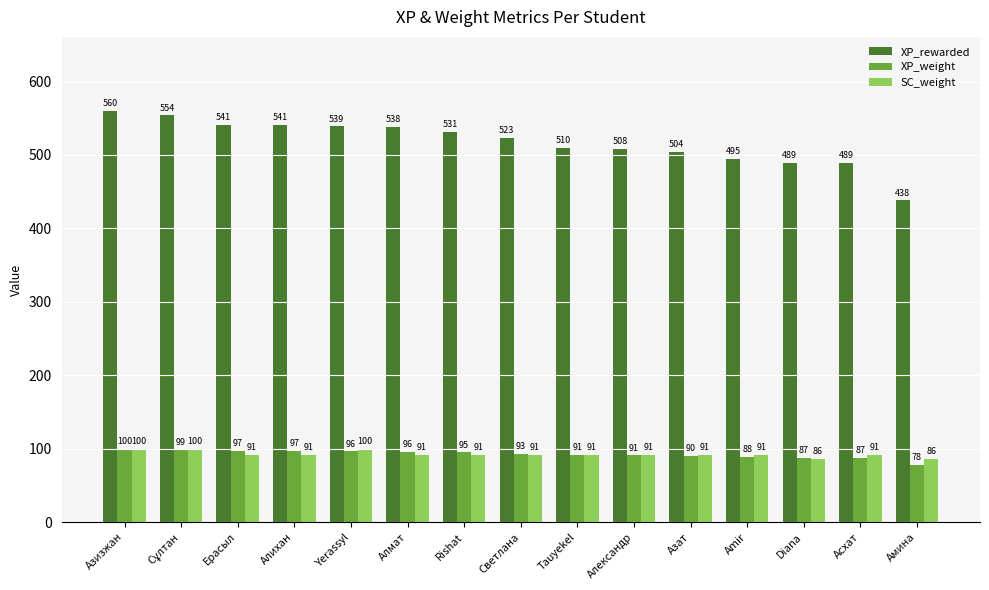

Where is XP_rewarded nearest to the value 499?

Amir